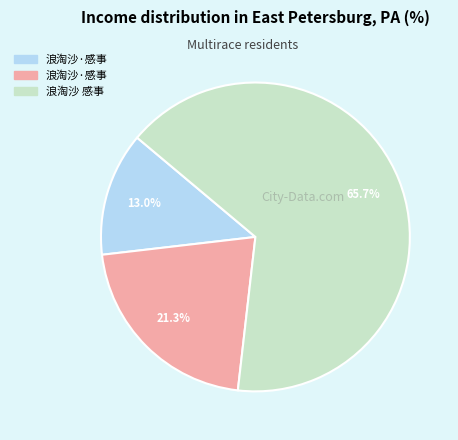

Is there a majority slice in this chart?

Yes